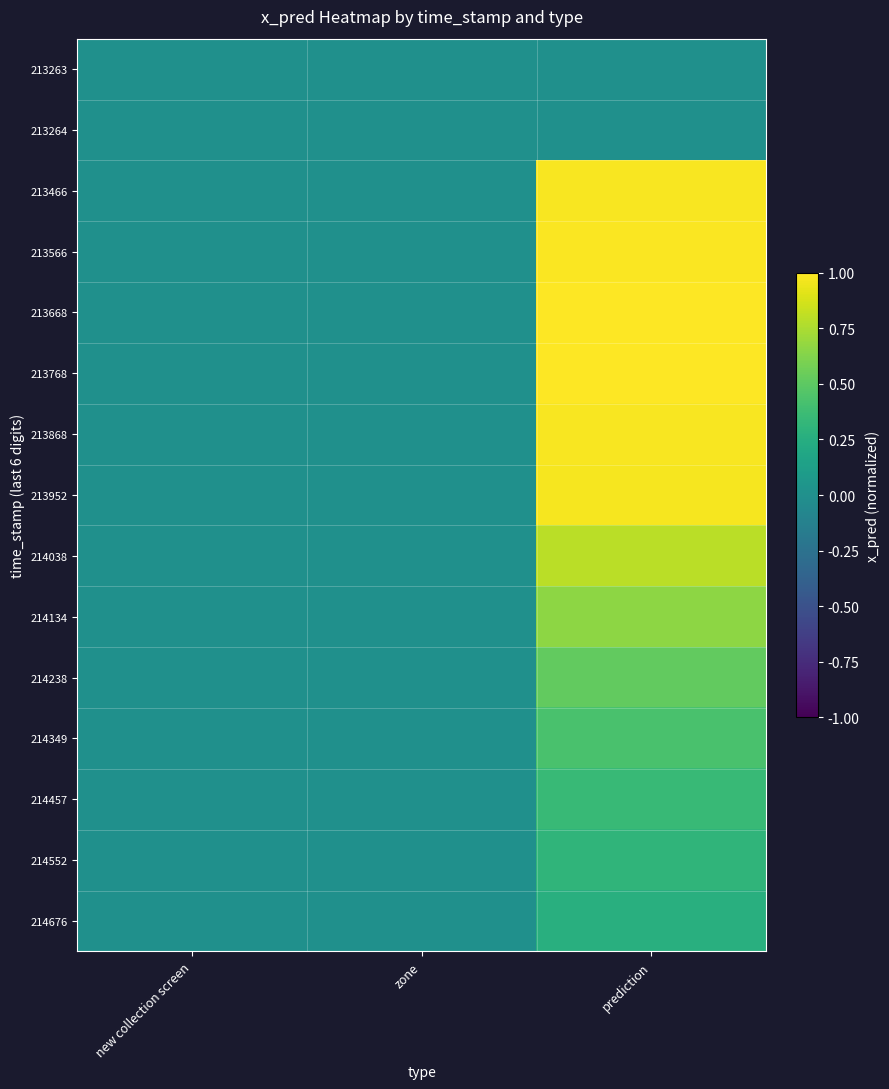

Reading left to right, what are all the values shown in this chart?

213263: new collection screen=0.0	zone=0.0	prediction=0.0
213264: new collection screen=0.0	zone=0.0	prediction=0.0
213466: new collection screen=0.0	zone=0.0	prediction=1.0
213566: new collection screen=0.0	zone=0.0	prediction=1.0
213668: new collection screen=0.0	zone=0.0	prediction=1.0
213768: new collection screen=0.0	zone=0.0	prediction=1.0
213868: new collection screen=0.0	zone=0.0	prediction=1.0
213952: new collection screen=0.0	zone=0.0	prediction=1.0
214038: new collection screen=0.0	zone=0.0	prediction=0.8
214134: new collection screen=0.0	zone=0.0	prediction=0.7
214238: new collection screen=0.0	zone=0.0	prediction=0.5
214349: new collection screen=0.0	zone=0.0	prediction=0.4
214457: new collection screen=0.0	zone=0.0	prediction=0.3
214552: new collection screen=0.0	zone=0.0	prediction=0.3
214676: new collection screen=0.0	zone=0.0	prediction=0.3